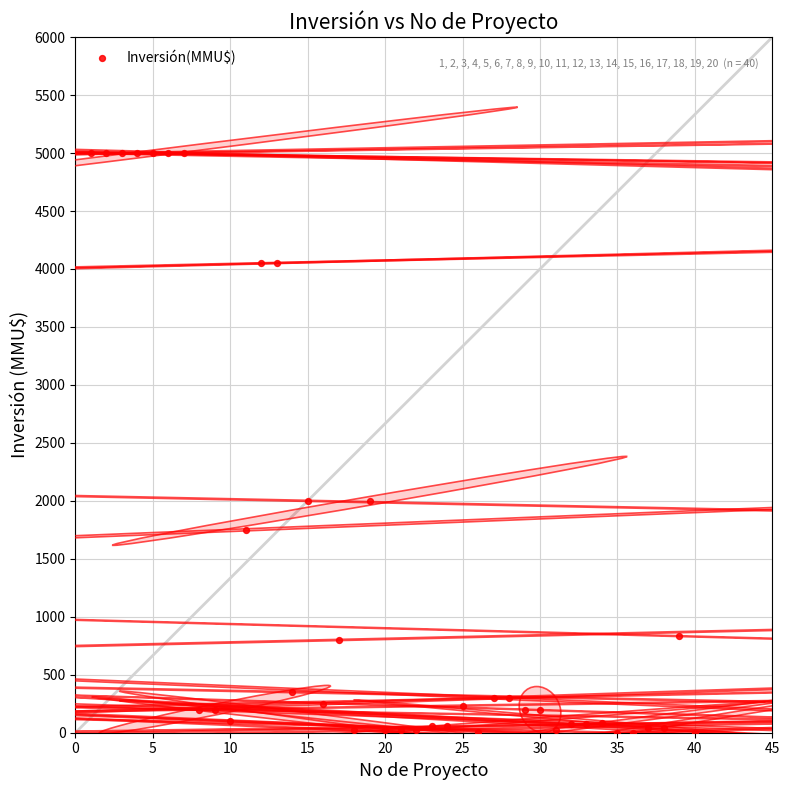

What is the range of X values (max minus min)?

39